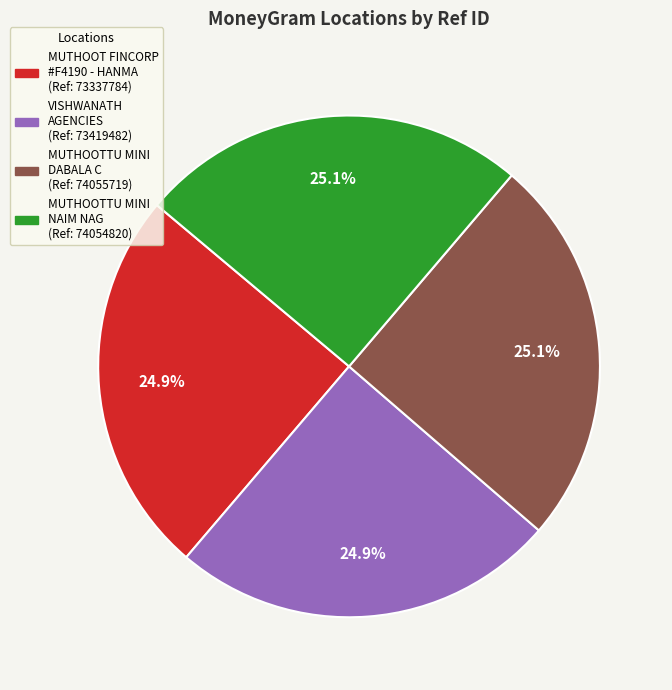

Is there any slice that represents more than half of the pie?

No